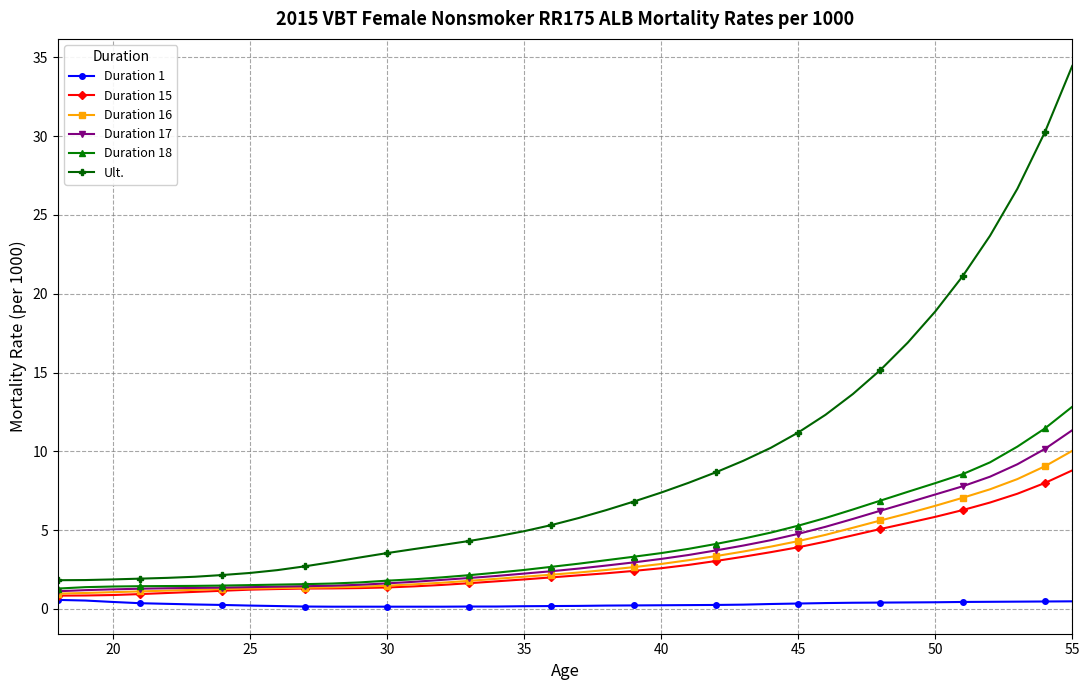

Which series has the largest range (max minus min)?

Ult.